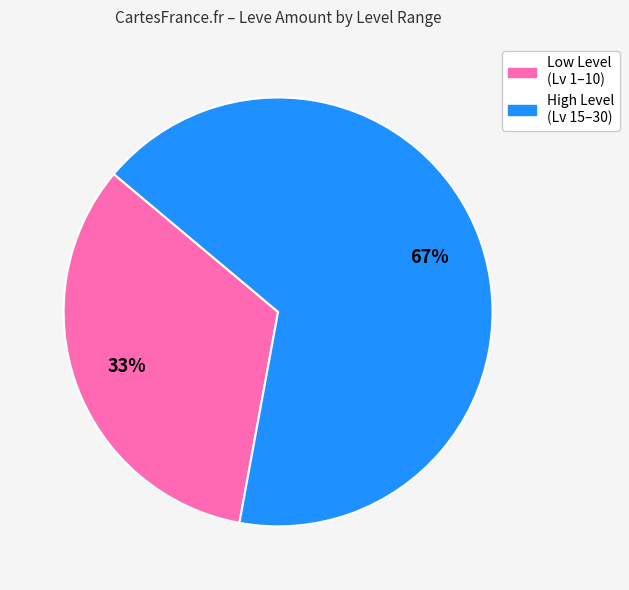

To the nearest percent, what is the difference between the largest and smallest slice percentages?

34%